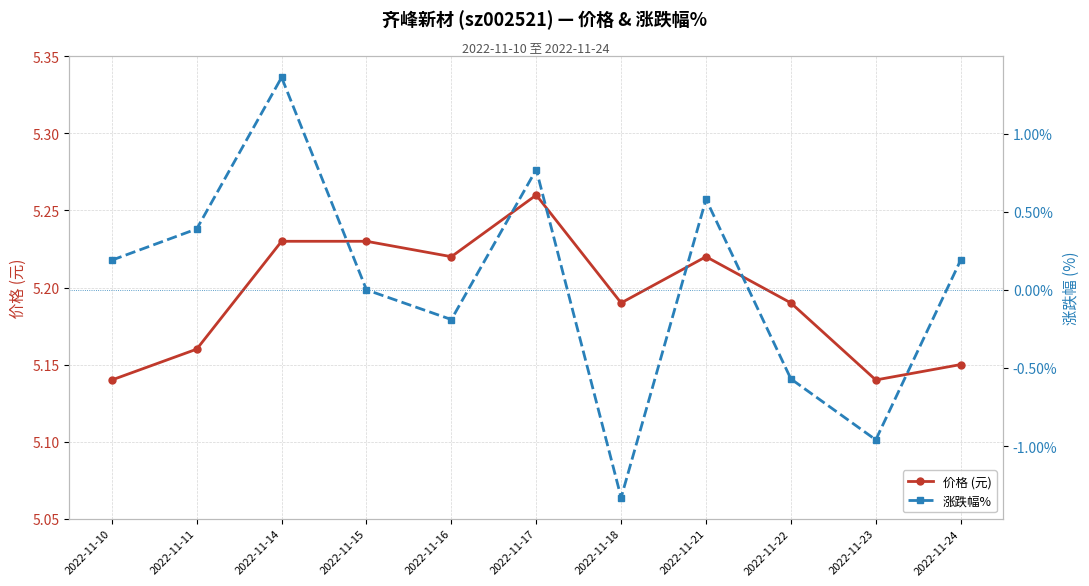

Reading left to right, what are all the values shown in this chart?

价格 (元): 2022-11-10=5.1	2022-11-11=5.2	2022-11-14=5.2	2022-11-15=5.2	2022-11-16=5.2	2022-11-17=5.3	2022-11-18=5.2	2022-11-21=5.2	2022-11-22=5.2	2022-11-23=5.1	2022-11-24=5.2
涨跌幅%: 2022-11-10=0.2	2022-11-11=0.4	2022-11-14=1.4	2022-11-15=0.0	2022-11-16=-0.2	2022-11-17=0.8	2022-11-18=-1.3	2022-11-21=0.6	2022-11-22=-0.6	2022-11-23=-1.0	2022-11-24=0.2